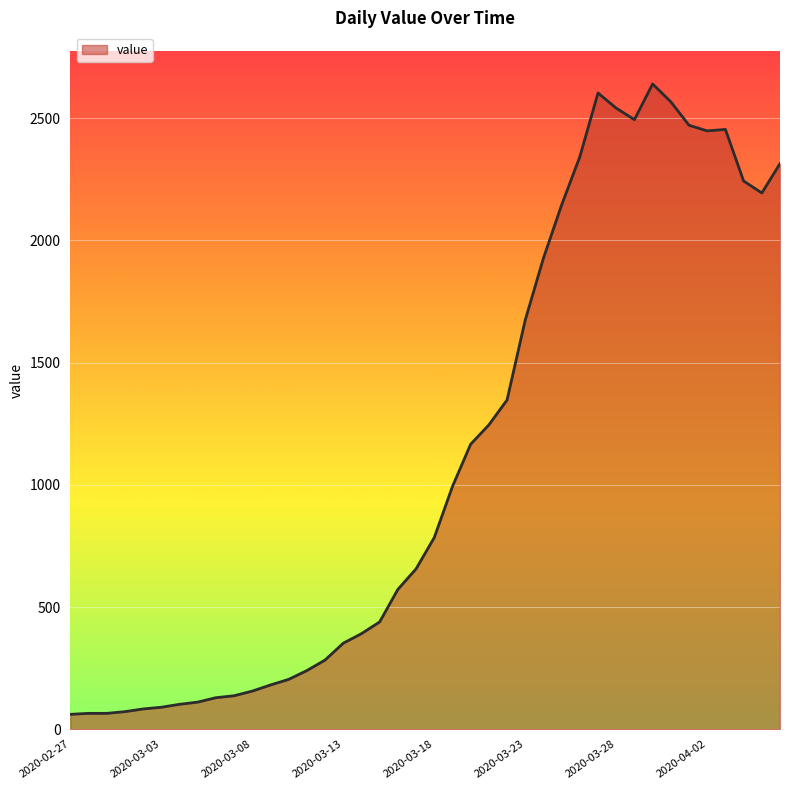

What is the difference between the maximum and minimum values?

2579